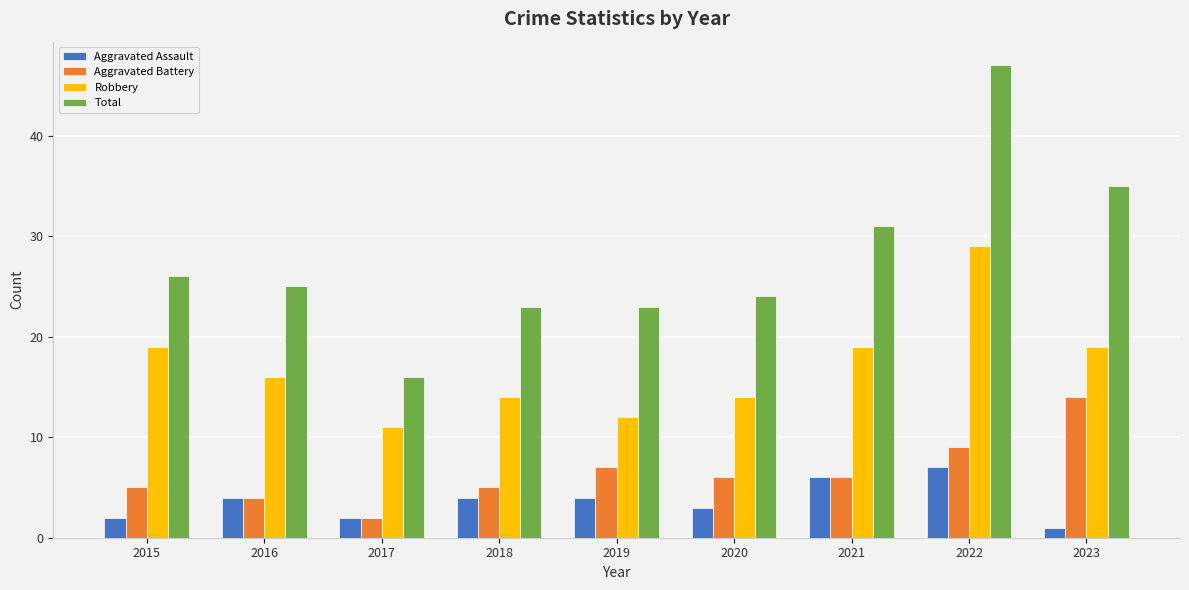

What is the value of the Robbery bar at the 8th from the left?

29